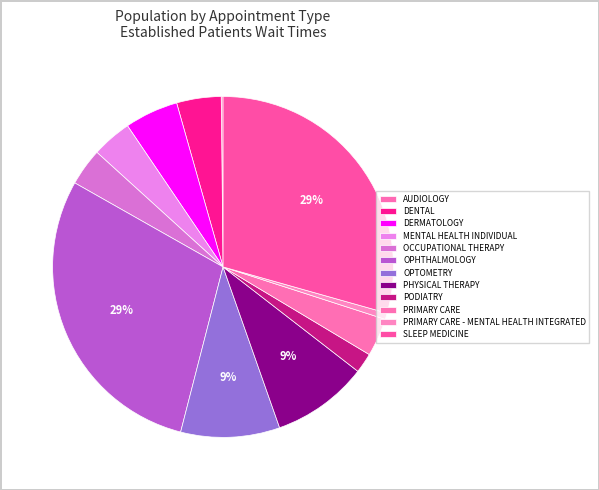

To the nearest percent, what portion does OCCUPATIONAL THERAPY represent?

4%